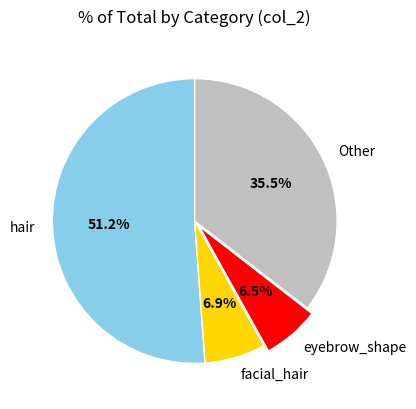

Approximately how many times larger is the value at hair compared to facial_hair?

7.4